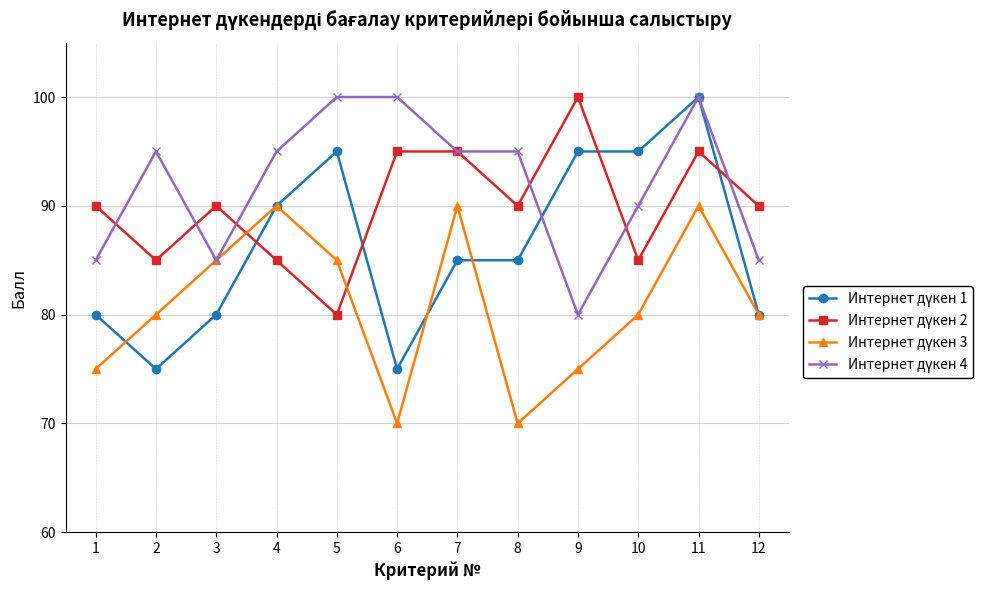

What is the difference between the highest and lowest values at 8?

25